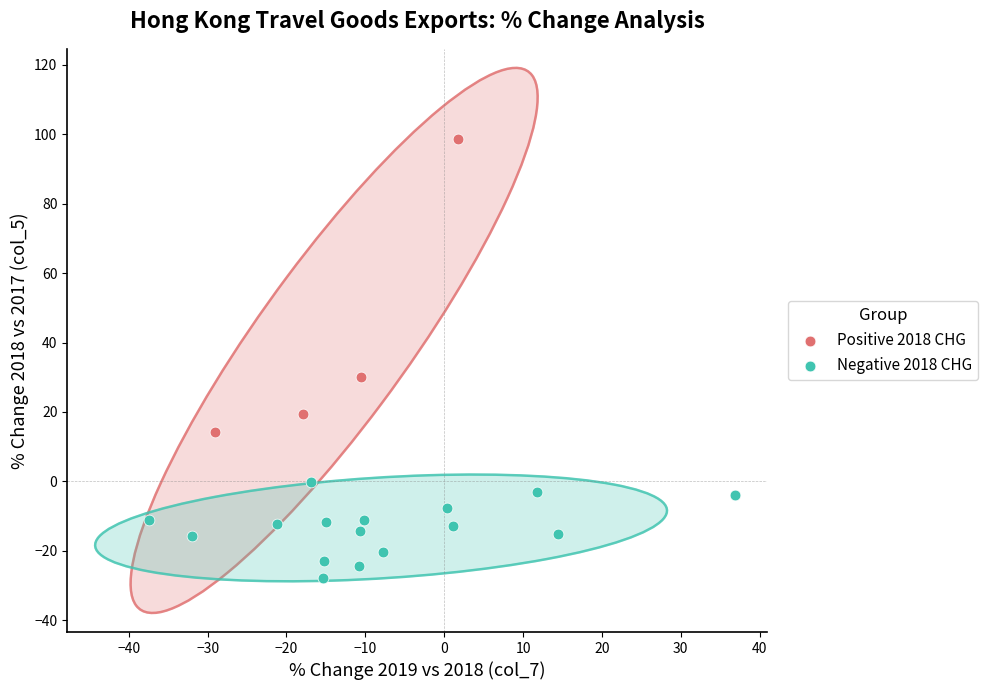

Which series reaches the minimum Y coordinate?

Negative 2018 CHG